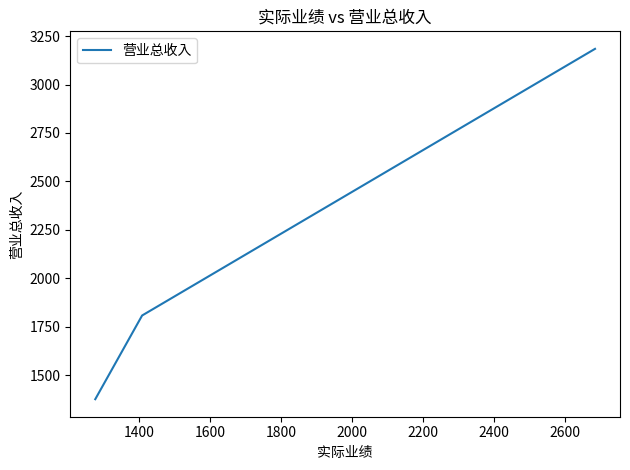

What is the greatest value displayed?

3184